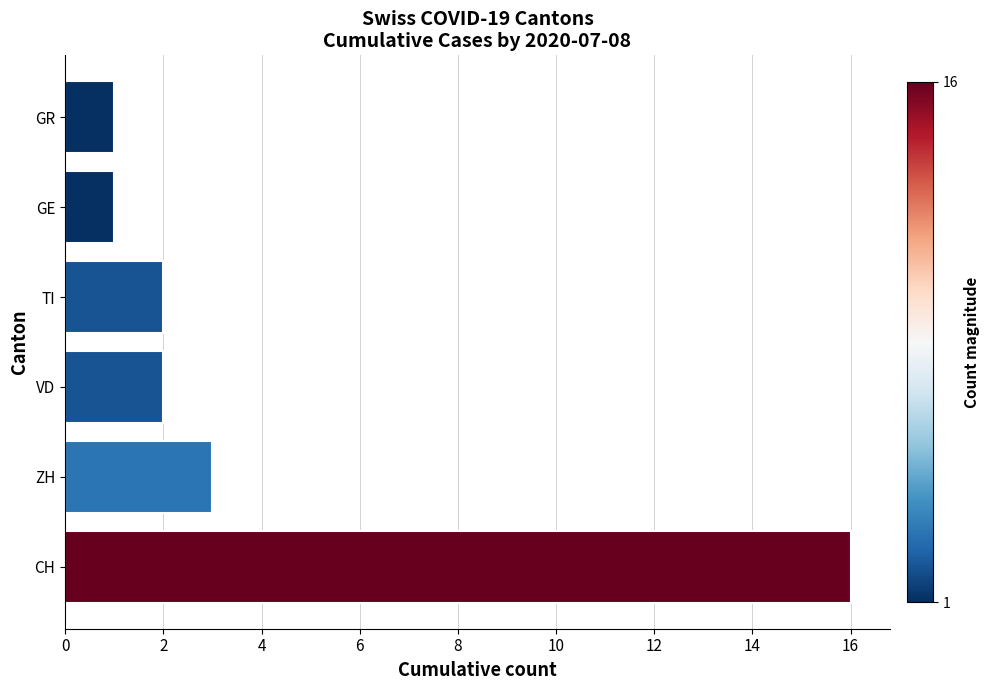

True or false: the data shows 1 at GE.

True